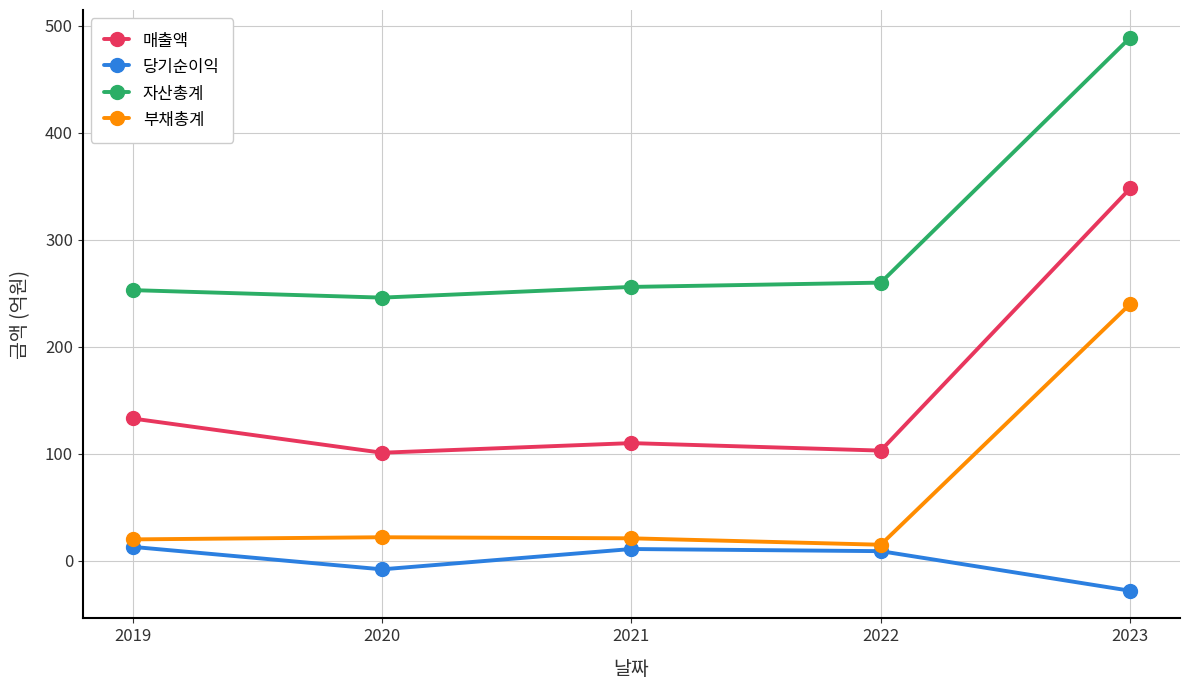

In 당기순이익, how many points are lower than both neighbors (excluding endpoints)?

1